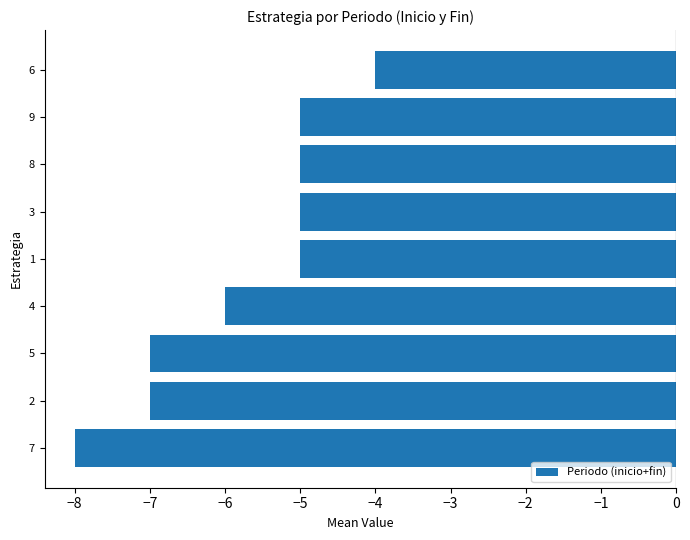

How many distinct data groups are displayed?

1